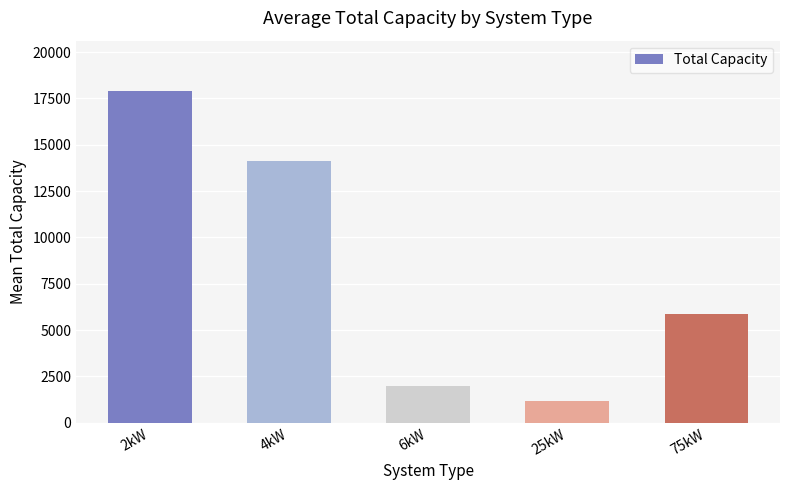

What is the value of the 3rd bar from the left?

1972.5